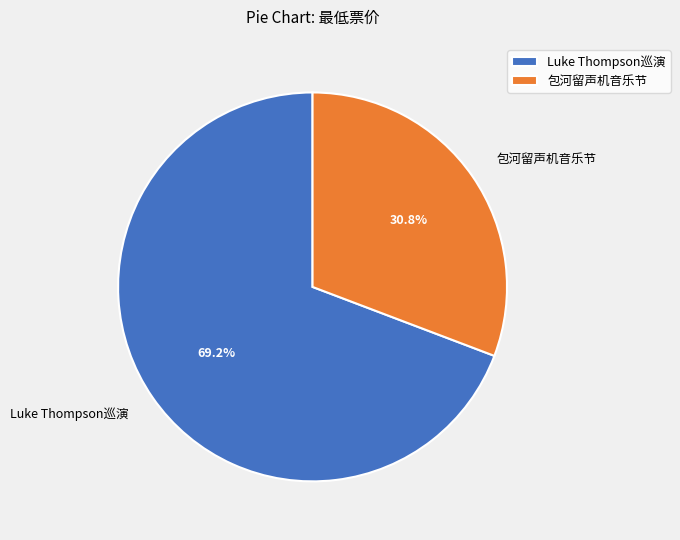

Count the number of slices in the pie.

2